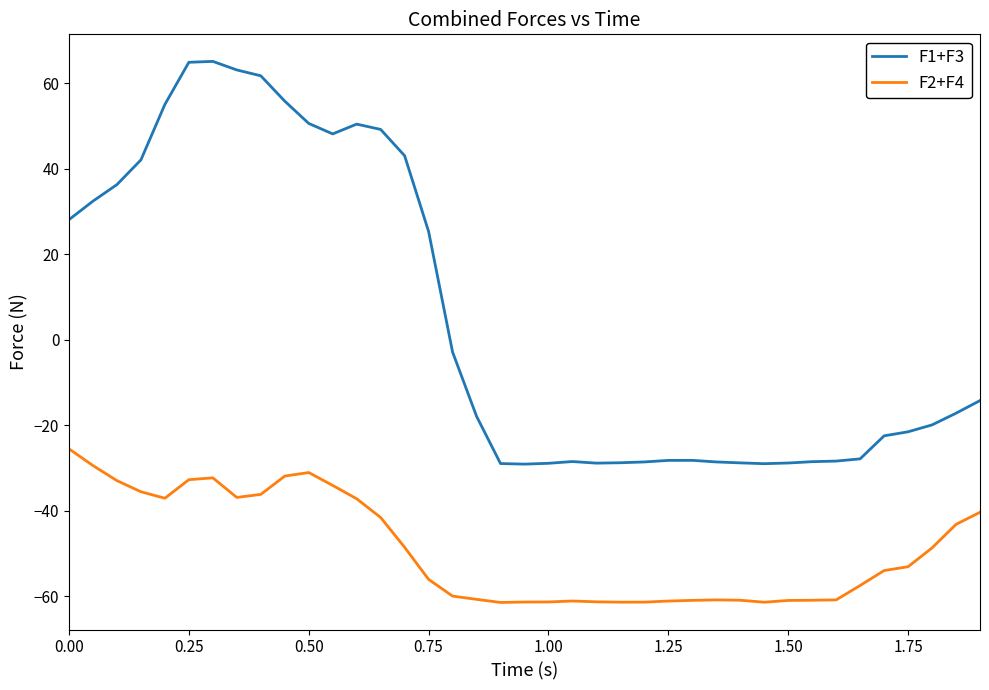

What is the maximum value shown in the chart?

65.1